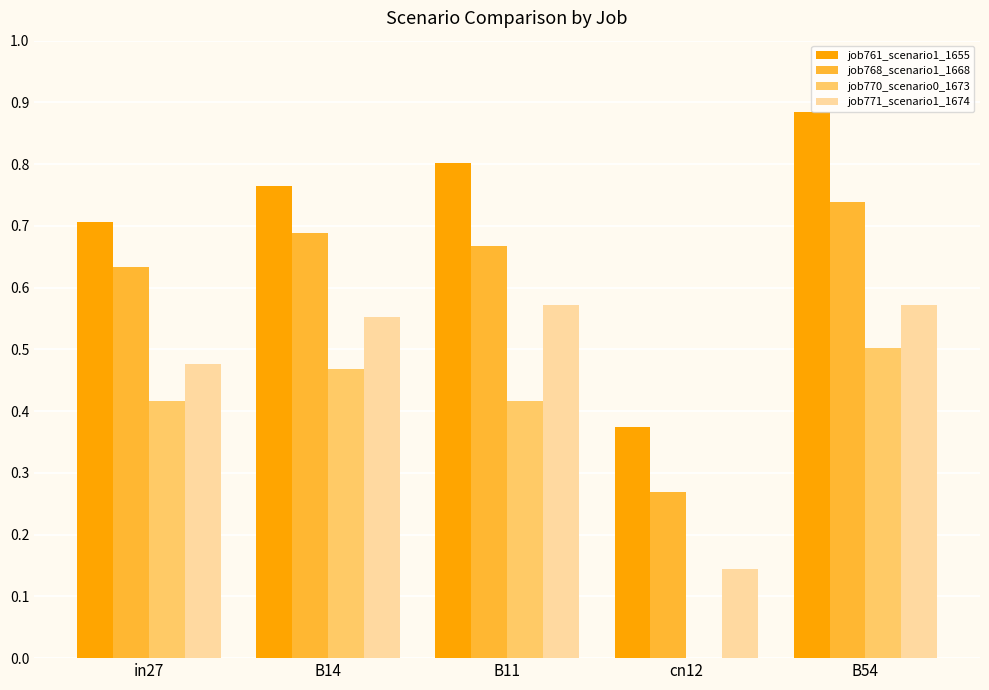

What is the sum of the job768_scenario1_1668 values at B54 and B11?

1.4